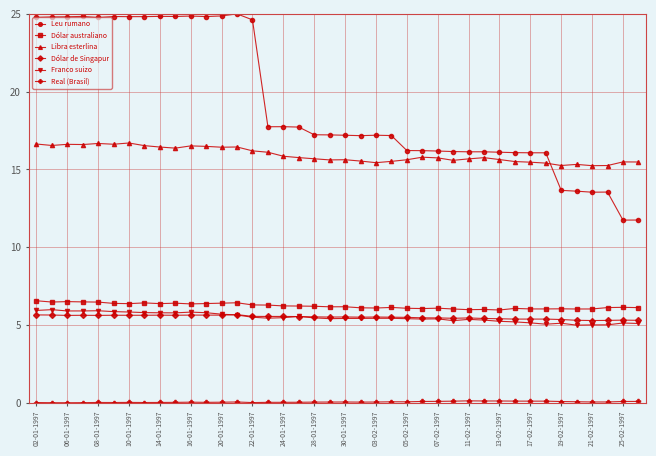

Which series has the largest range (max minus min)?

Leu rumano